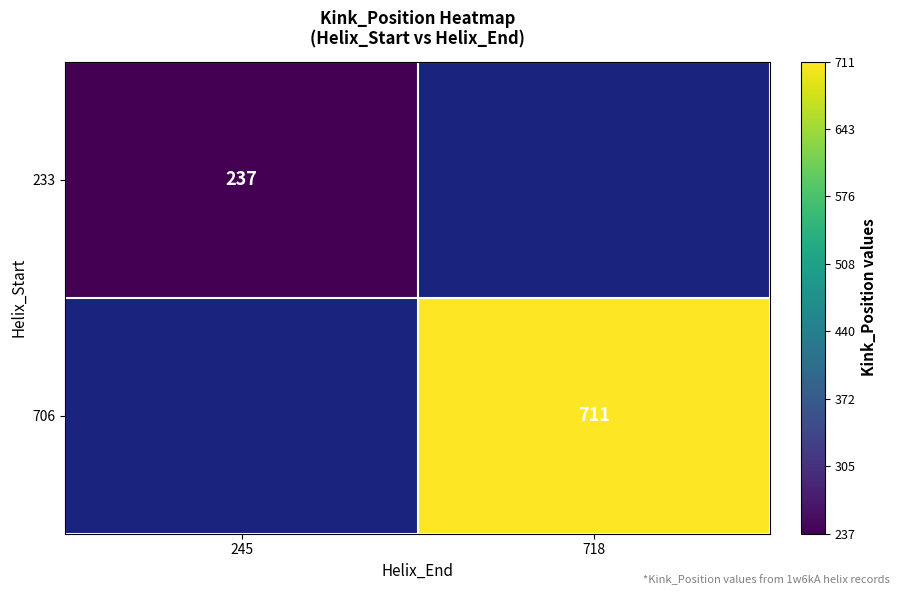

True or false: 233 has a value of 54 at 245.

False